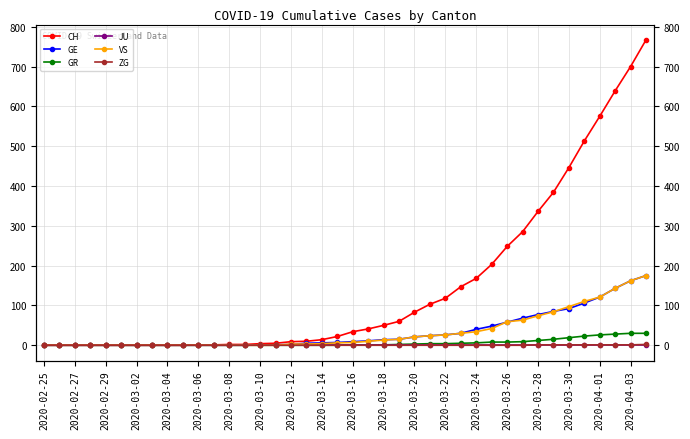

Which series has the largest total across all categories?

CH